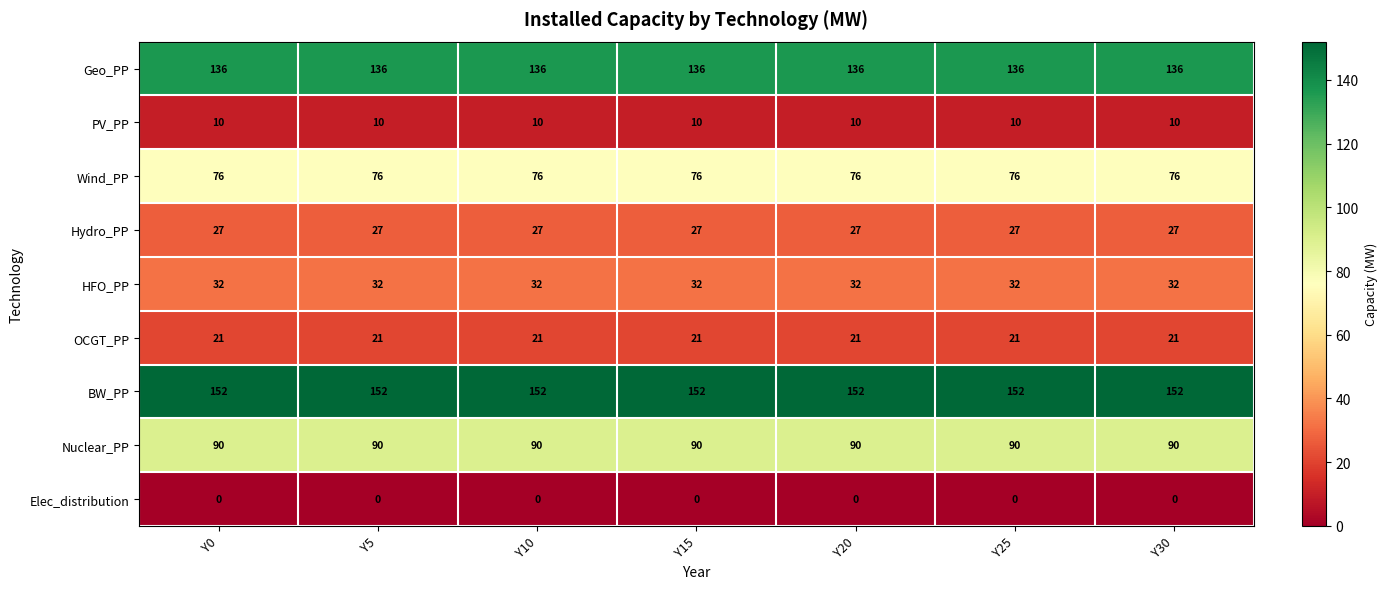

What is the greatest value displayed?

152